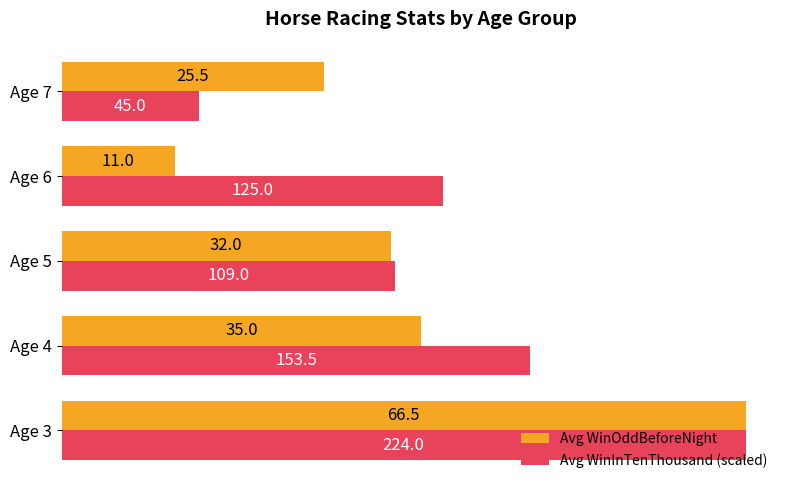

Rank the series by their average value, from highest to lowest.

Avg WinInTenThousand (scaled), Avg WinOddBeforeNight